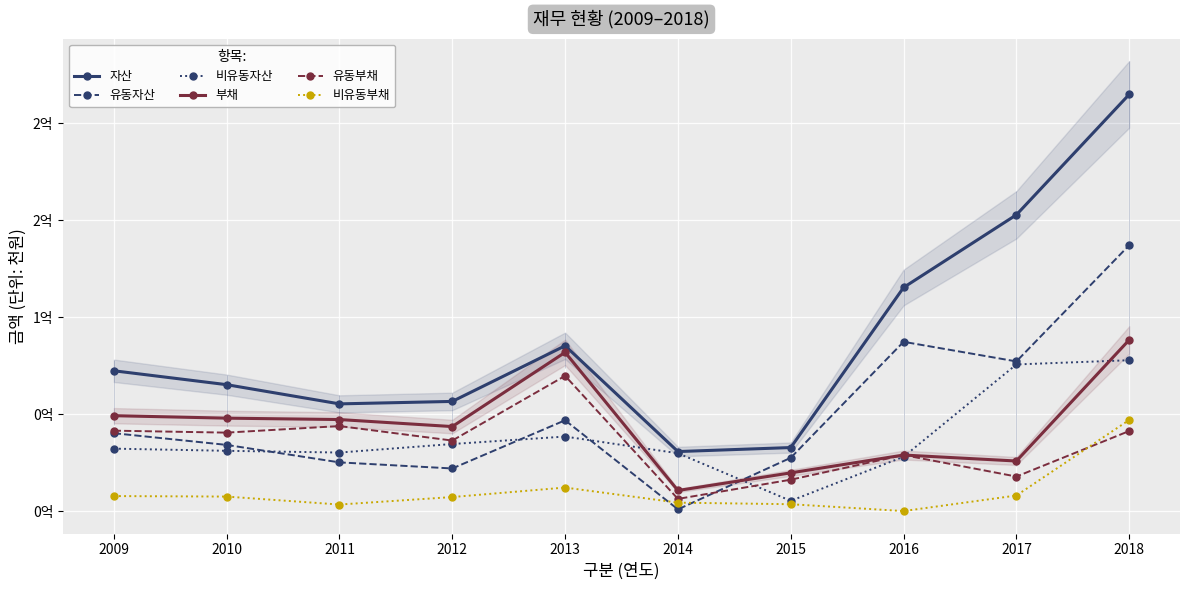

After their last crossing, which series has the higher values: 비유동부채 or 유동부채?

비유동부채